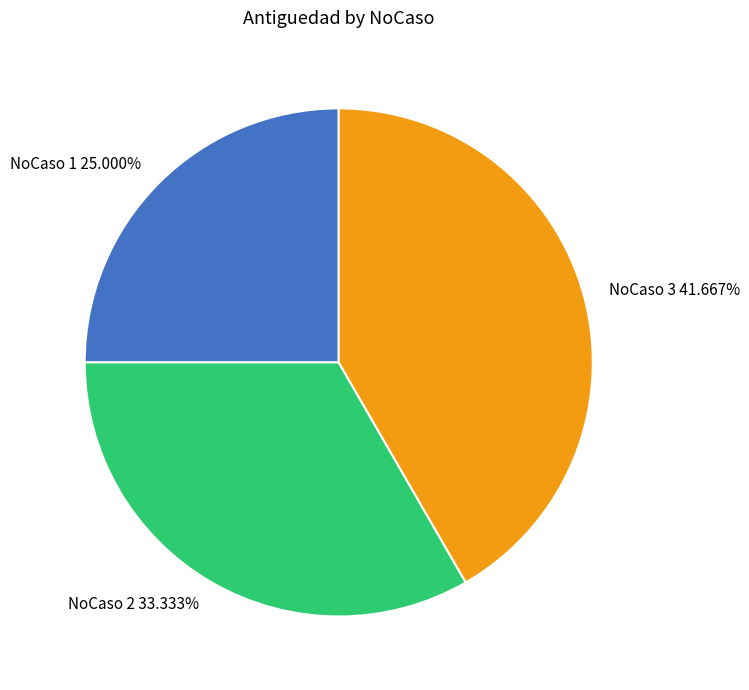

Is the sum of NoCaso 3 41.667% and NoCaso 1 25.000% greater than half?

Yes